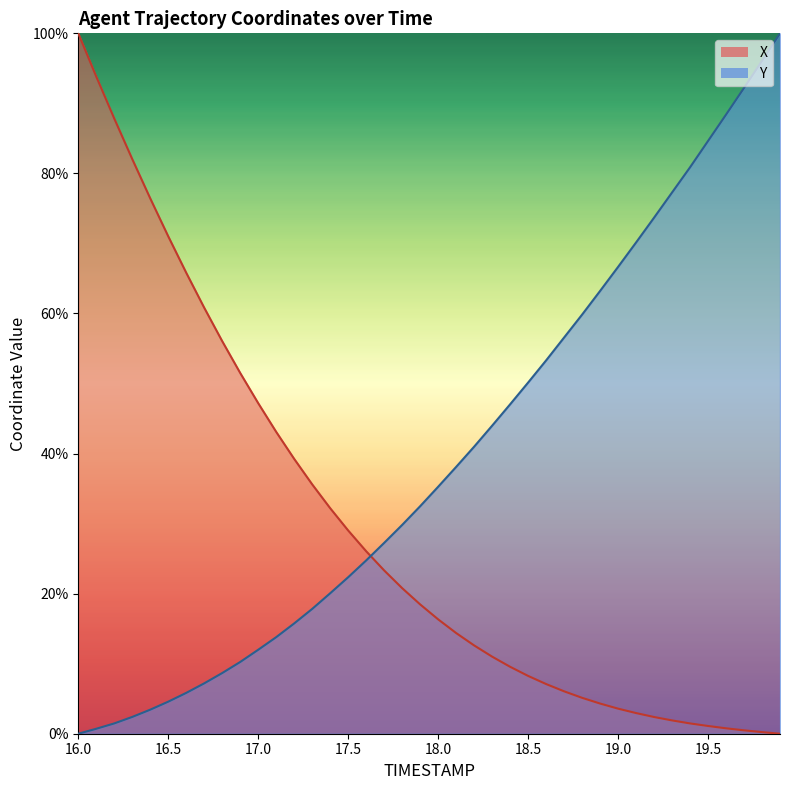

What is the difference between the maximum and minimum values in the Y series?

100.0